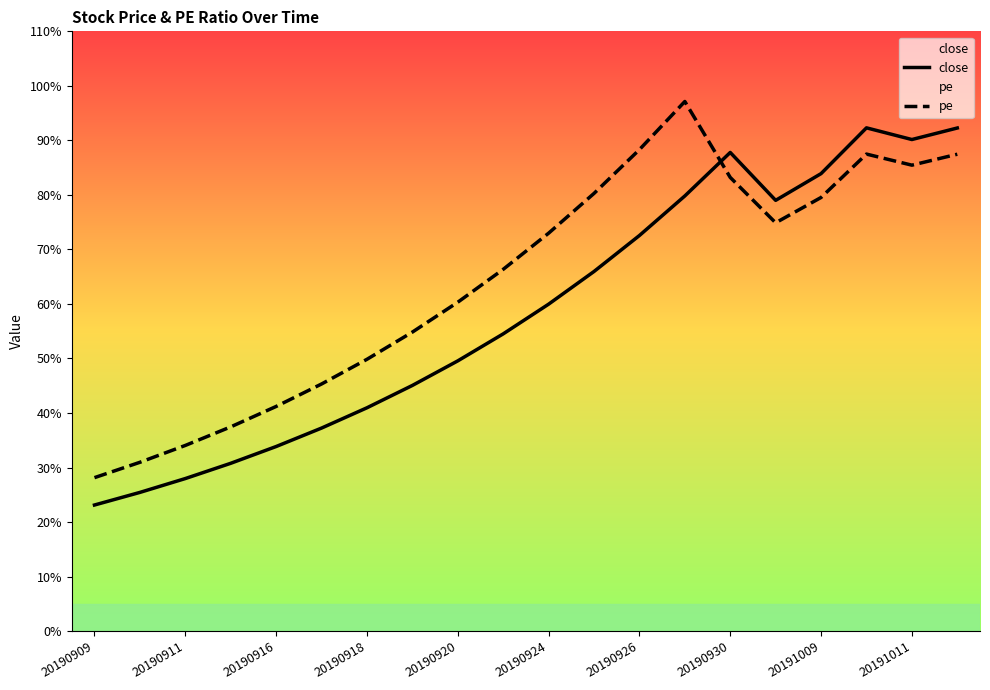

What is the difference between the maximum and second lowest values in the pe series?

66.2